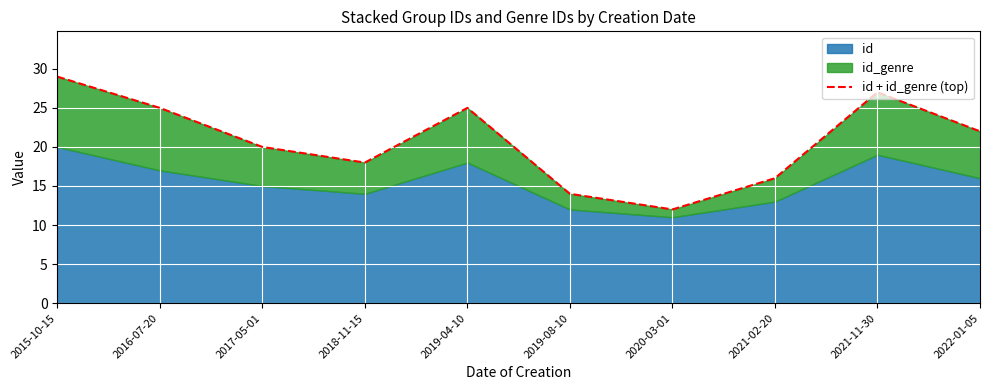

Which category has the lowest value across all series?

2020-03-01